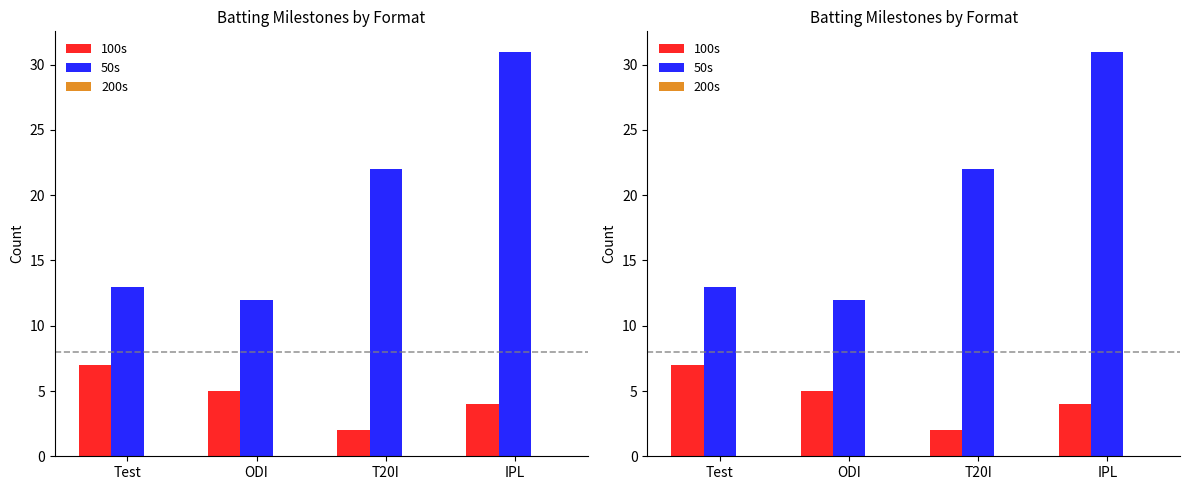

Which series changed the most between ODI and IPL?

50s